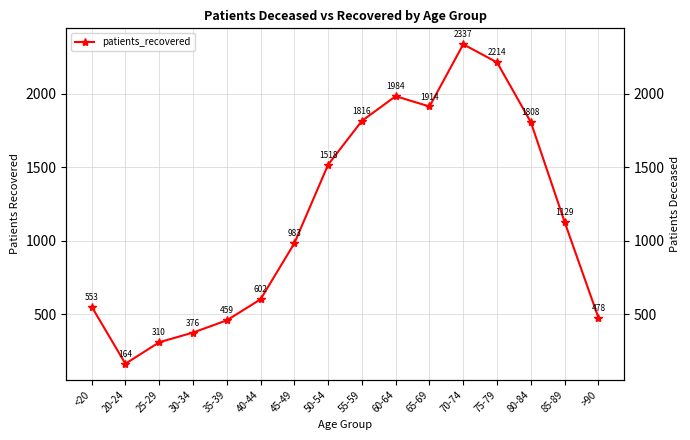

How many series are shown in this chart?

1